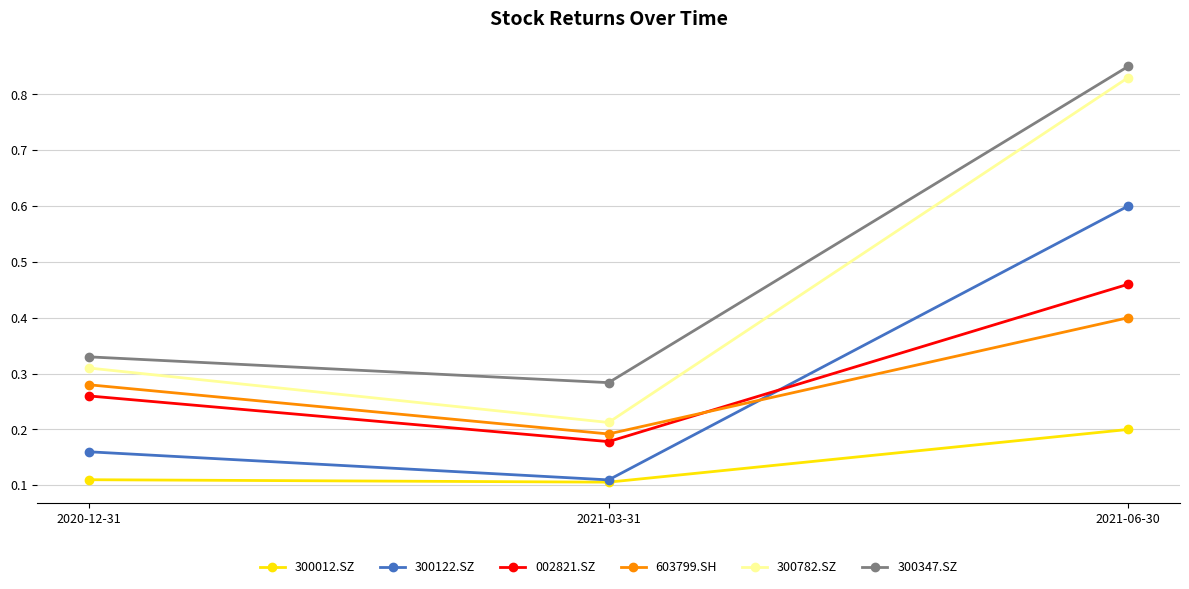

Rank the series by their maximum value, from lowest to highest.

300012.SZ, 603799.SH, 002821.SZ, 300122.SZ, 300782.SZ, 300347.SZ